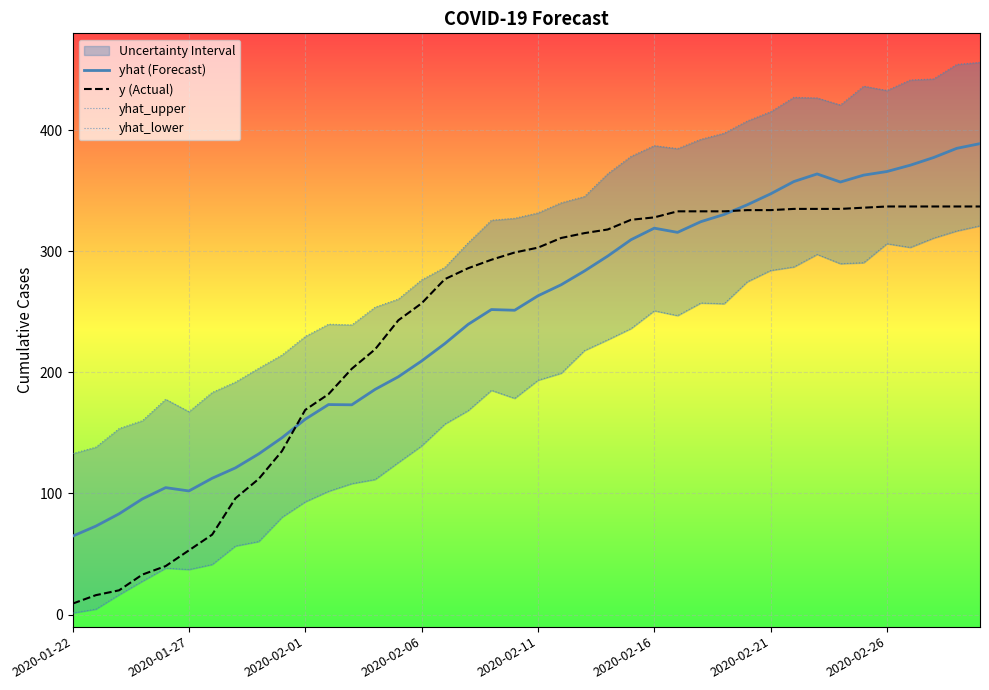

Which series has the largest total across all categories?

yhat_upper